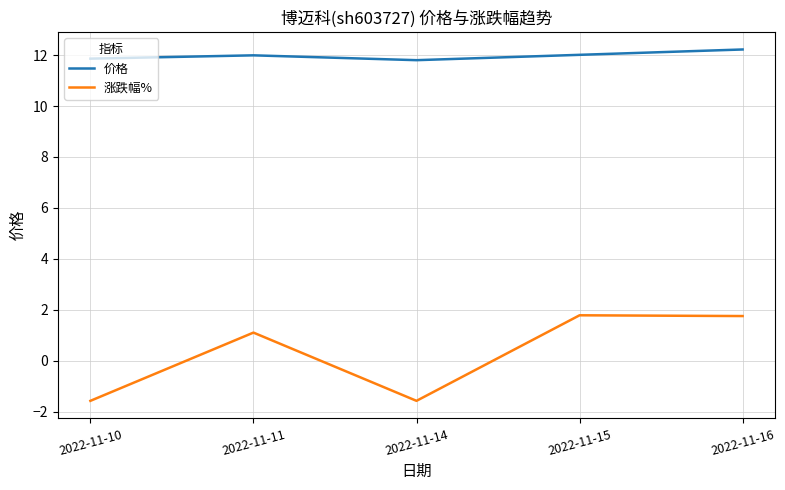

The 价格 series shows 12.2 at 2022-11-16. True or false?

True